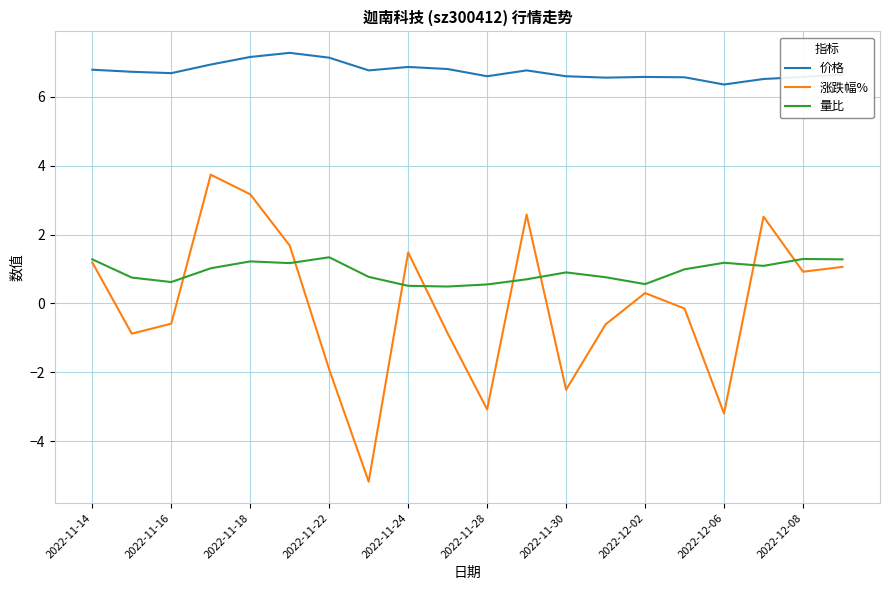

What is the smallest value displayed?

-5.2